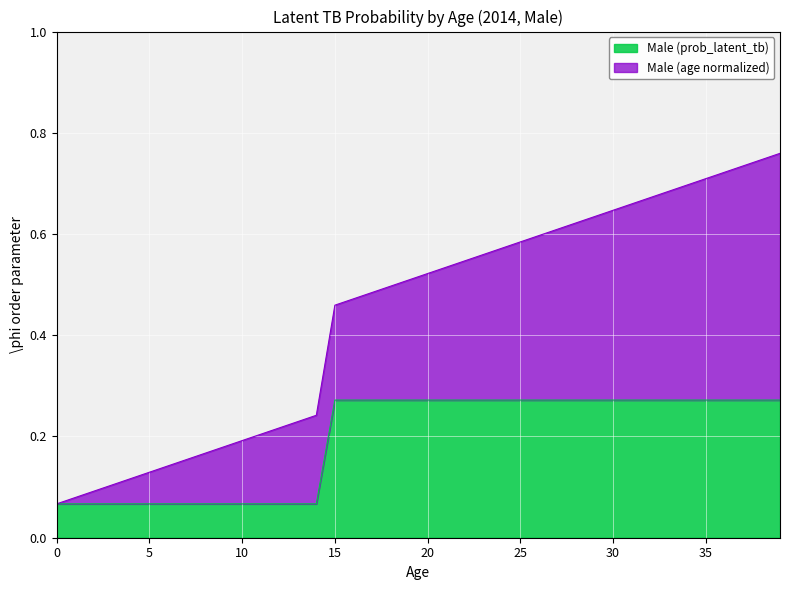

Is it true that the value at 19 is 0.1?

False